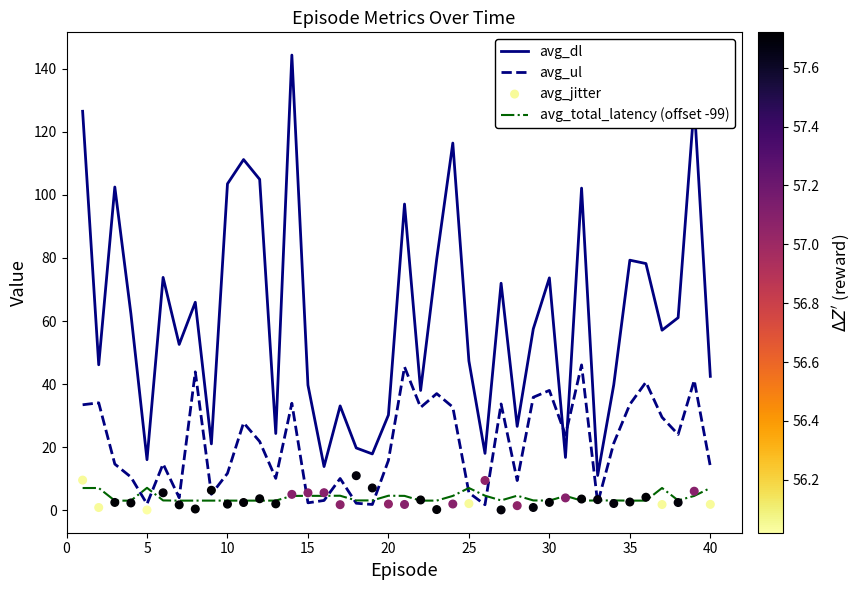

True or false: avg_ul has a value of 6.1 at 40.

False